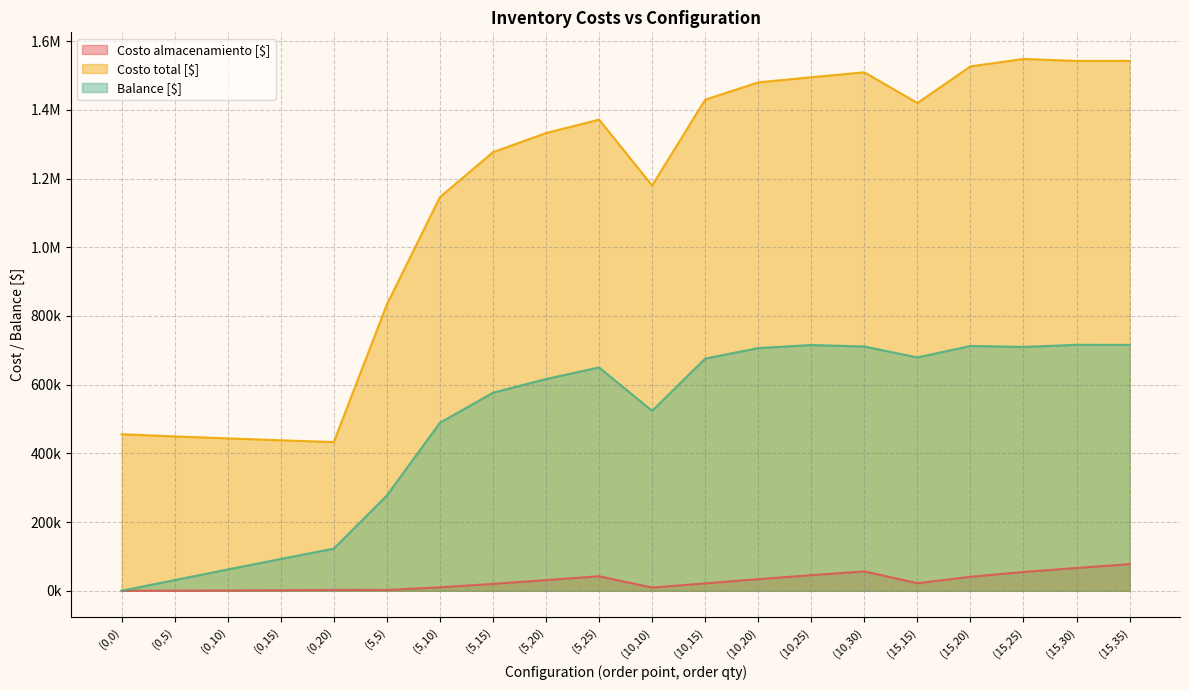

What is the label of the 10th point from the right?

(10,10)